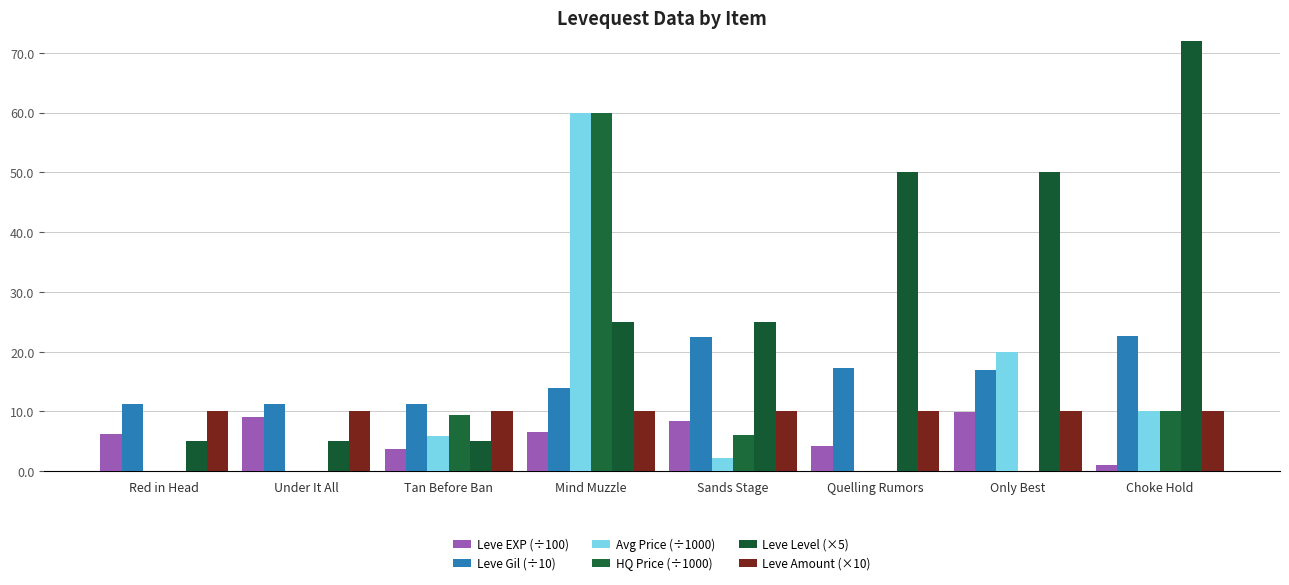

Is it true that HQ Price (÷1000) equals 6.0 at Sands Stage?

True